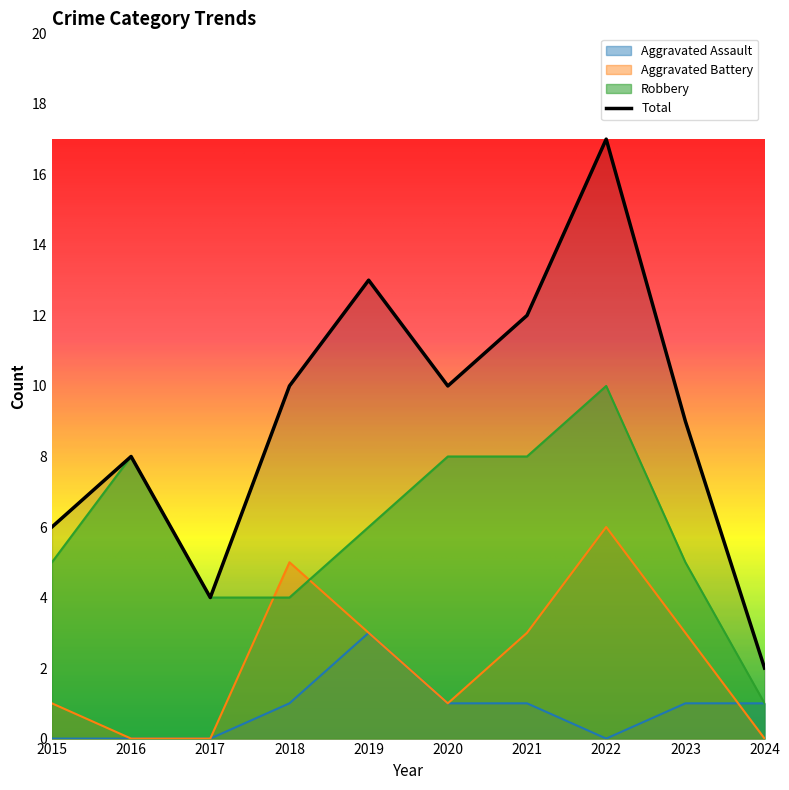

At how many categories does at least one series exceed 2?

9